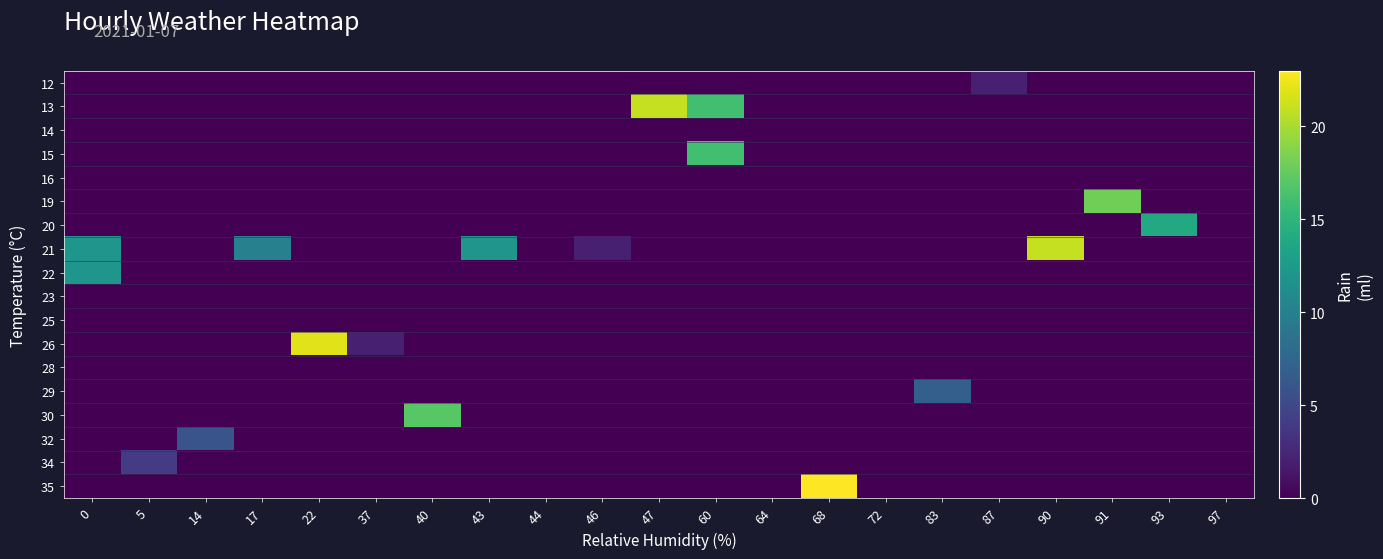

What is the total value across all series at 47?

21